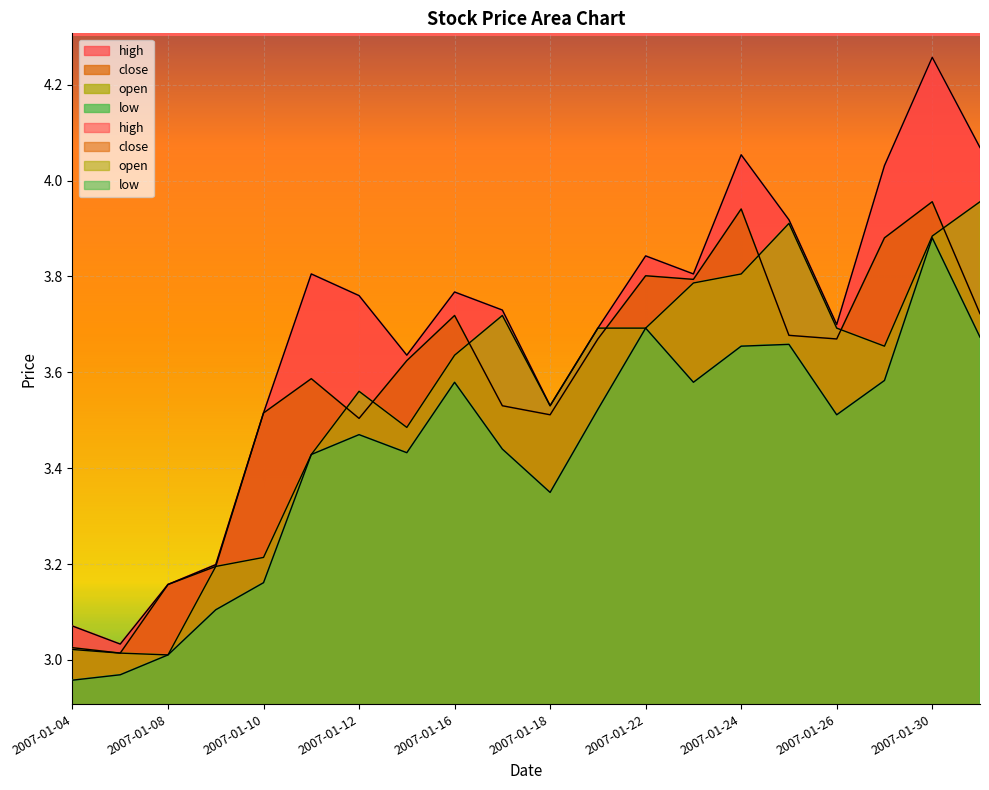

True or false: high has a value of 5.2 at 2007-01-17.

False